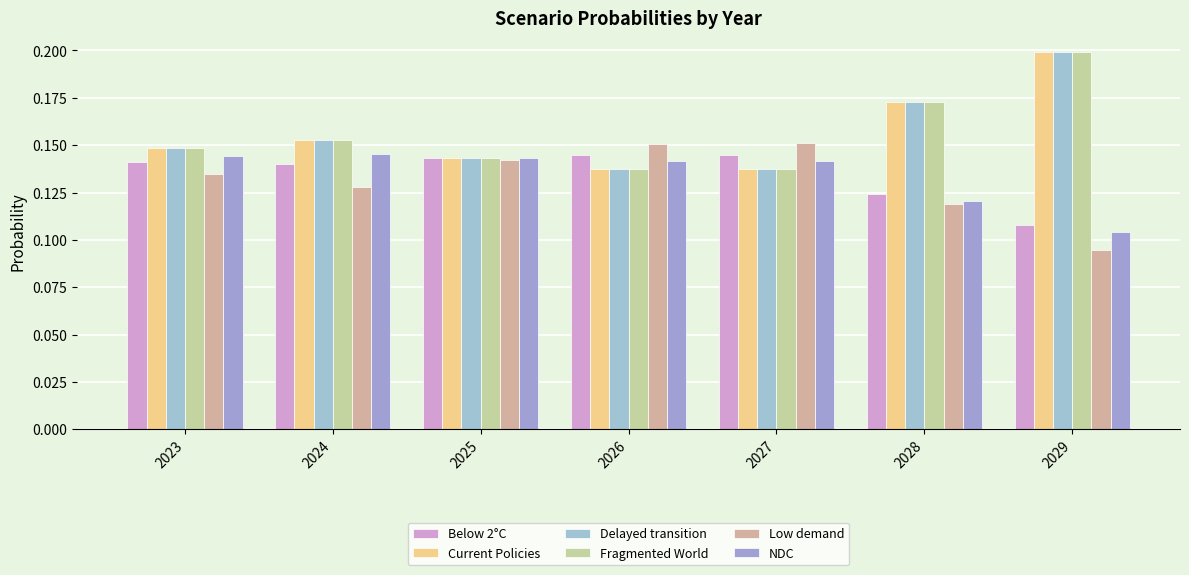

How many series are shown in this chart?

6